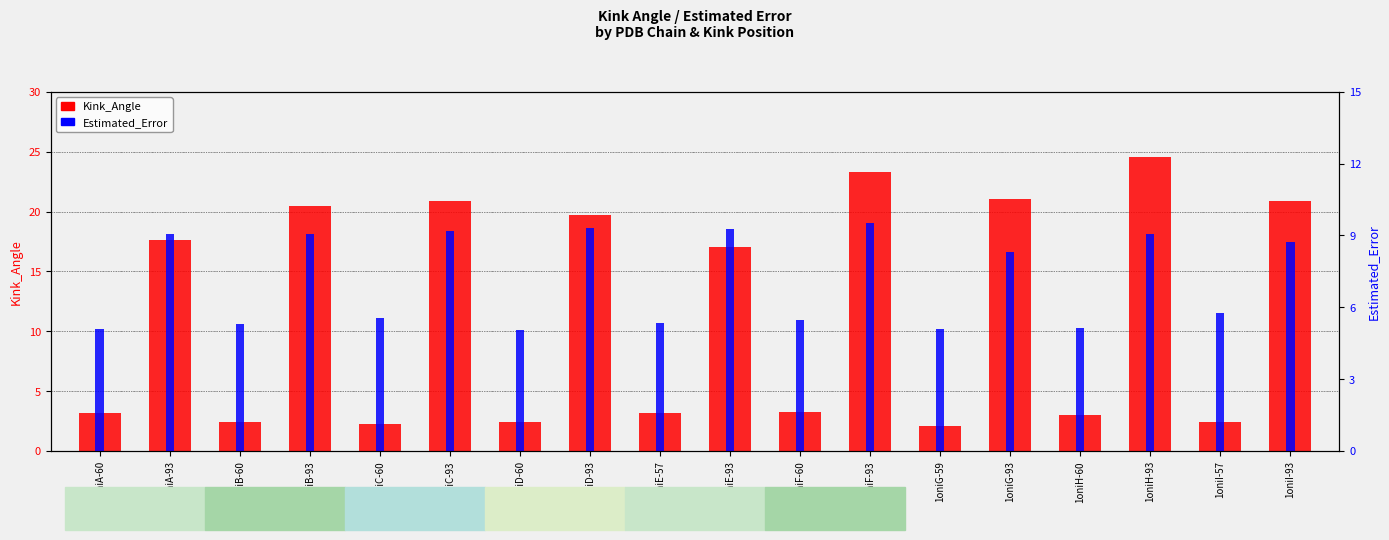

What is the highest value of the Estimated_Error series?

9.5